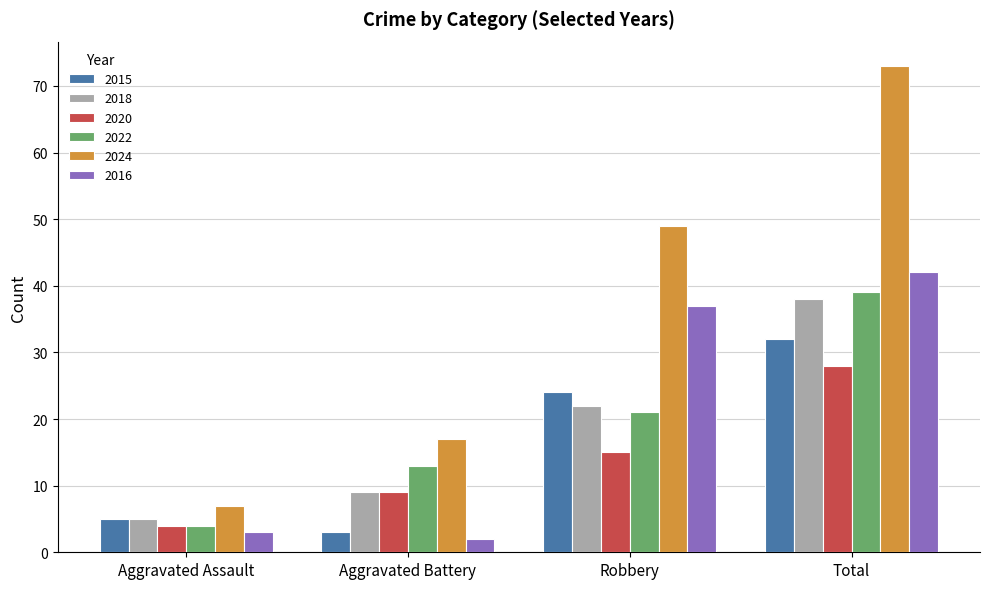

What value does the 2022 series have at Total, to the nearest 10?

40